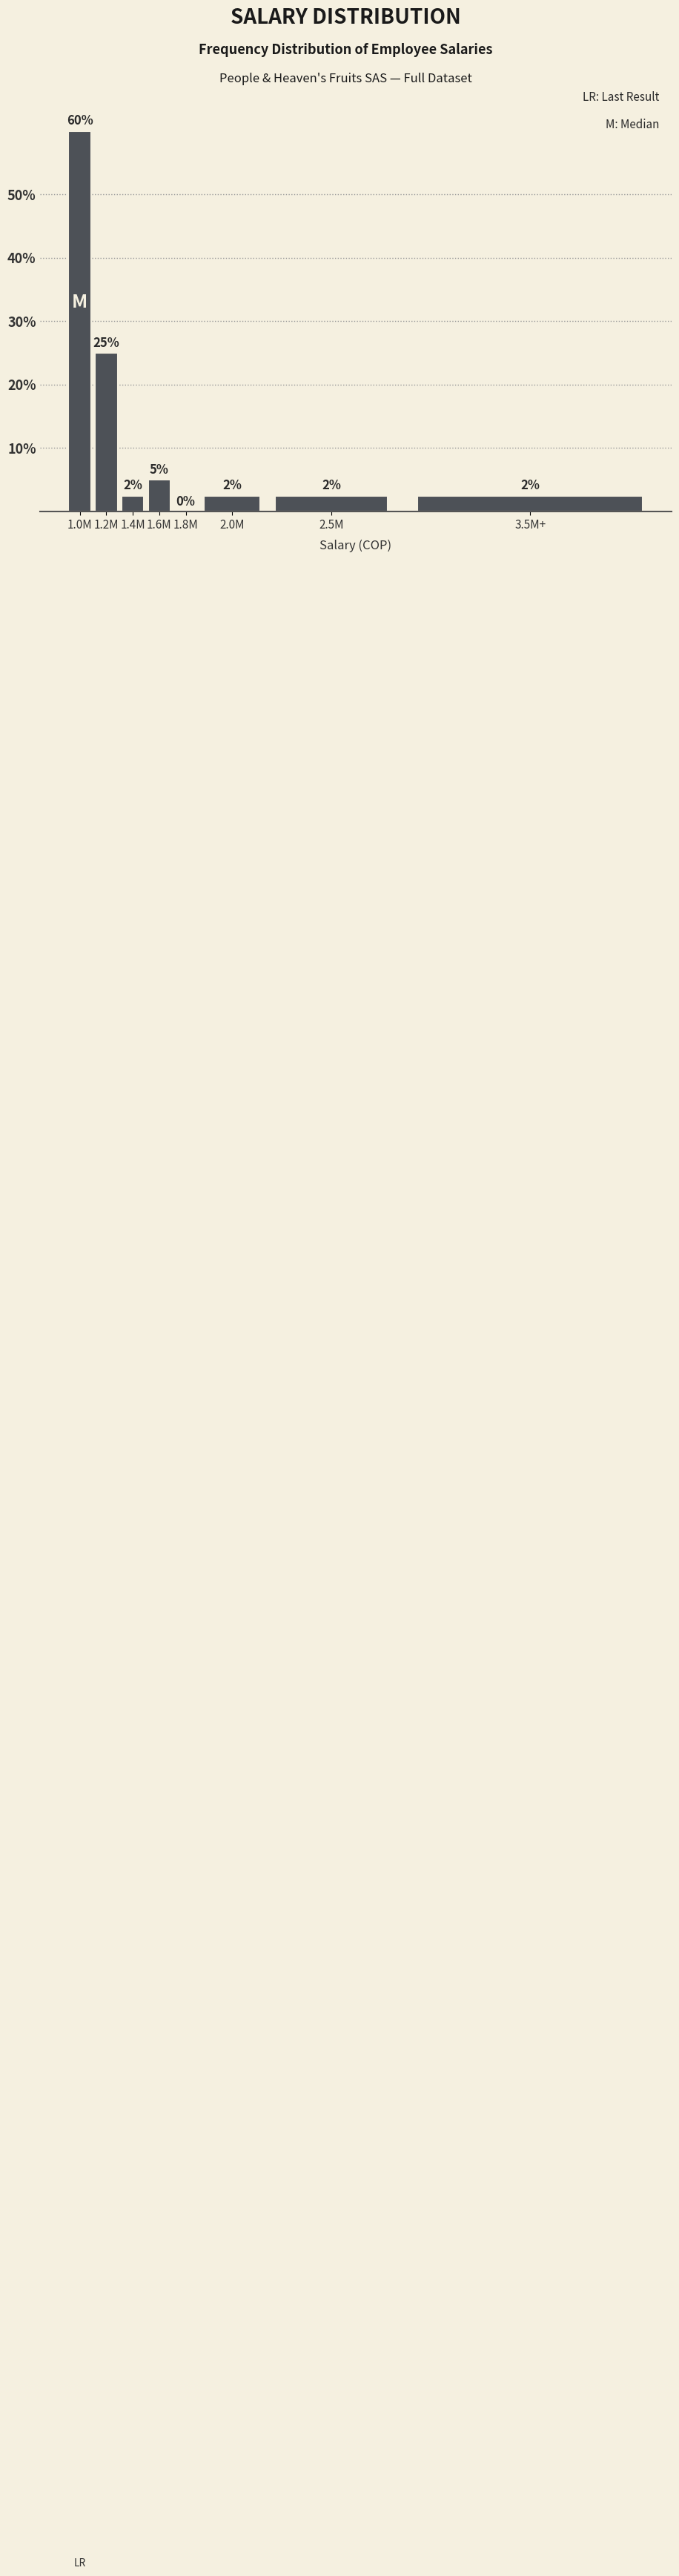

Between 1.0M and 1.8M, which is larger?

1.0M